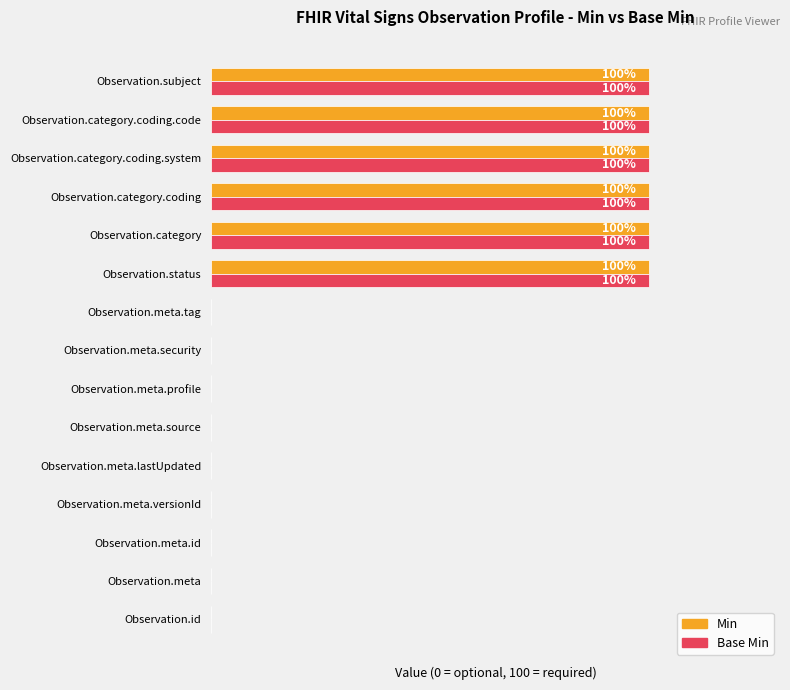

What are all the series names shown in the legend?

Min, Base Min